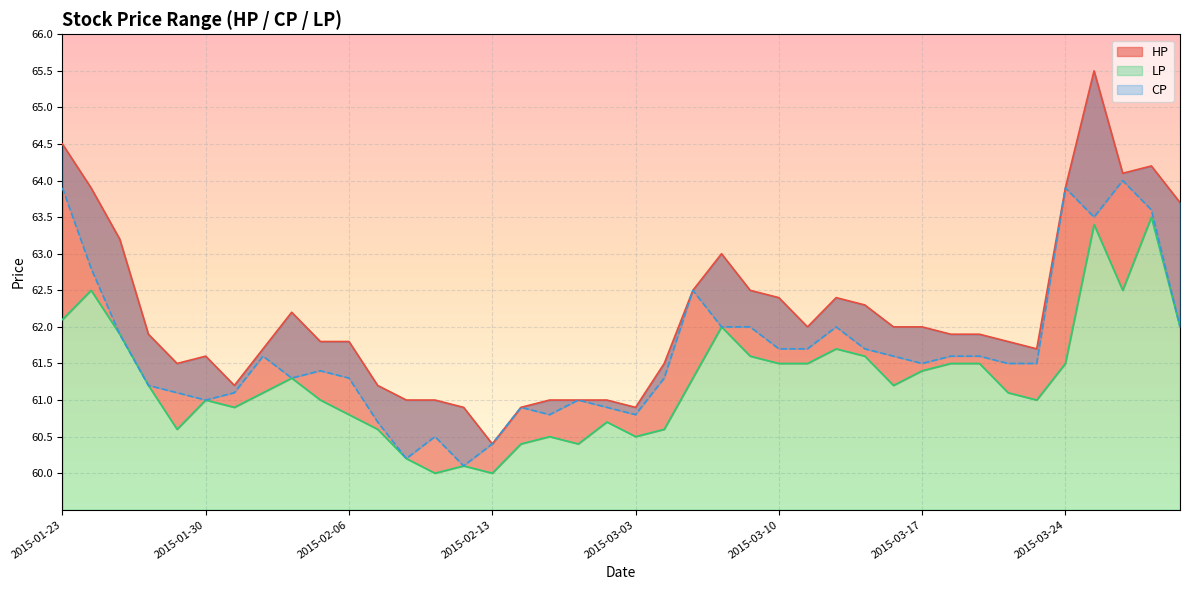

What is the sum of the LP values at 2015-03-19 and 2015-02-11?

121.5